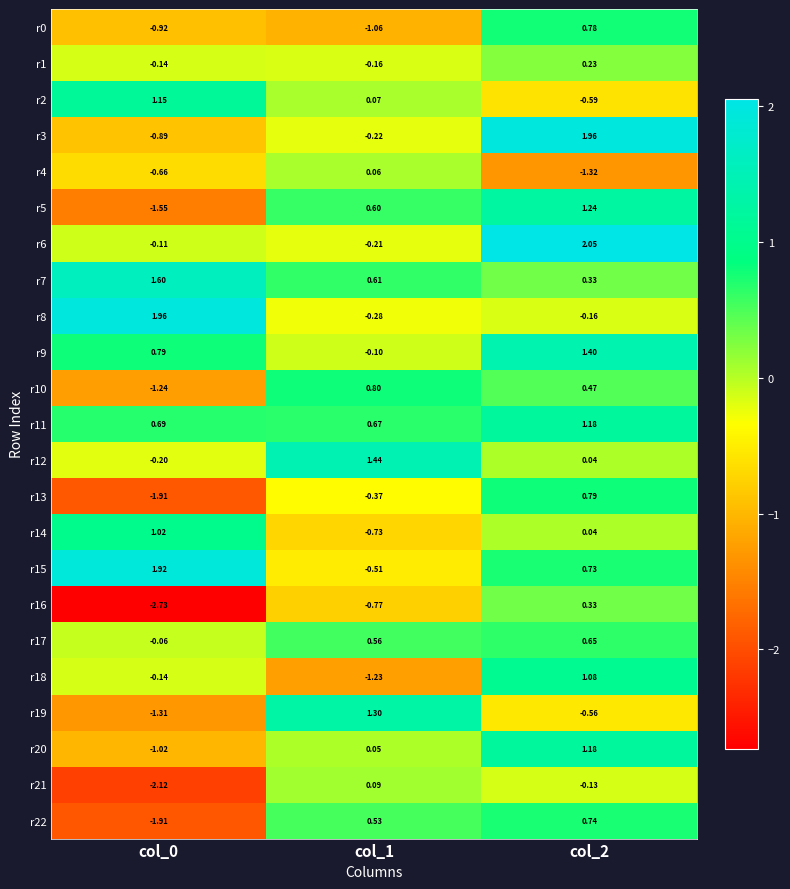

Is the value of r20 at col_0 greater than the value of r12 at col_0?

No